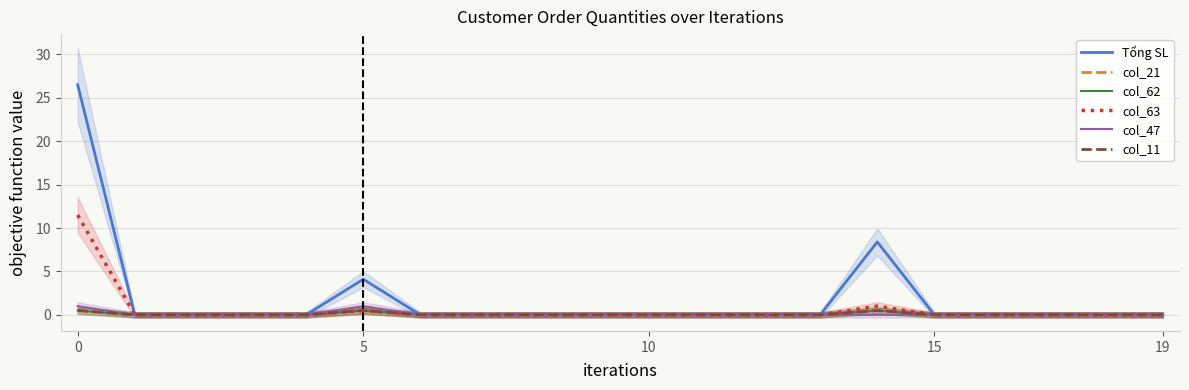

Reading right to left, transcribe all the data shown in this chart.

Tổng SL: 0.0	0.0	0.0	0.0	0.0	8.4	0.0	0.0	0.0	0.0	0.0	0.0	0.0	0.0	4.1	0.0	0.0	0.0	0.0	26.5
col_21: 0.0	0.0	0.0	0.0	0.0	0.5	0.0	0.0	0.0	0.0	0.0	0.0	0.0	0.0	0.5	0.0	0.0	0.0	0.0	0.5
col_62: 0.0	0.0	0.0	0.0	0.0	0.5	0.0	0.0	0.0	0.0	0.0	0.0	0.0	0.0	0.5	0.0	0.0	0.0	0.0	0.5
col_63: 0.0	0.0	0.0	0.0	0.0	1.0	0.0	0.0	0.0	0.0	0.0	0.0	0.0	0.0	0.5	0.0	0.0	0.0	0.0	11.5
col_47: 0.0	0.0	0.0	0.0	0.0	0.0	0.0	0.0	0.0	0.0	0.0	0.0	0.0	0.0	1.0	0.0	0.0	0.0	0.0	1.0
col_11: 0.0	0.0	0.0	0.0	0.0	0.5	0.0	0.0	0.0	0.0	0.0	0.0	0.0	0.0	0.5	0.0	0.0	0.0	0.0	0.5